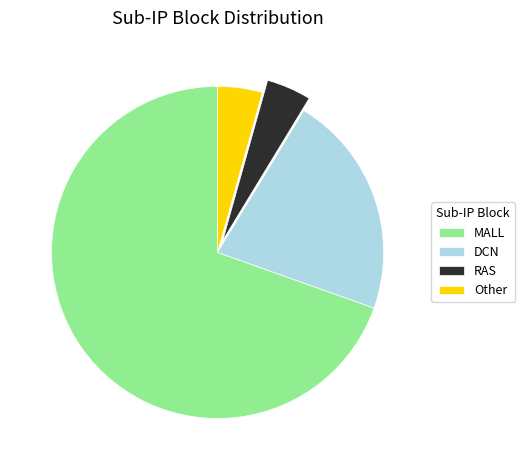

What is the majority slice?

MALL